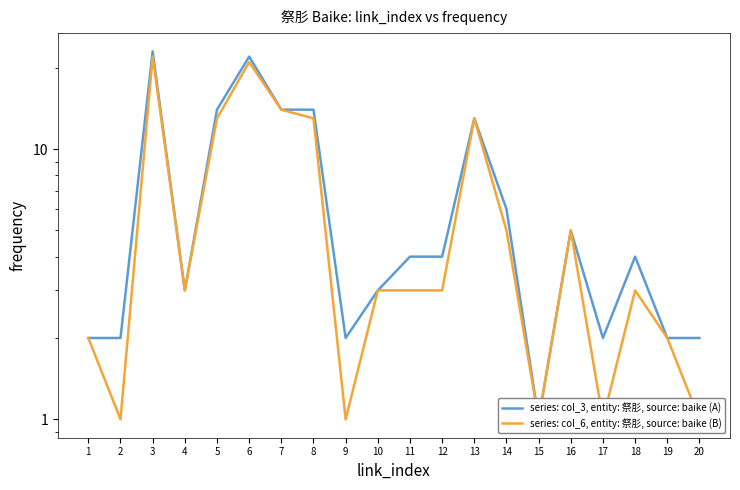

True or false: series: col_3, entity: 祭肜, source: baike (A) and series: col_6, entity: 祭肜, source: baike (B) intersect in this chart.

False